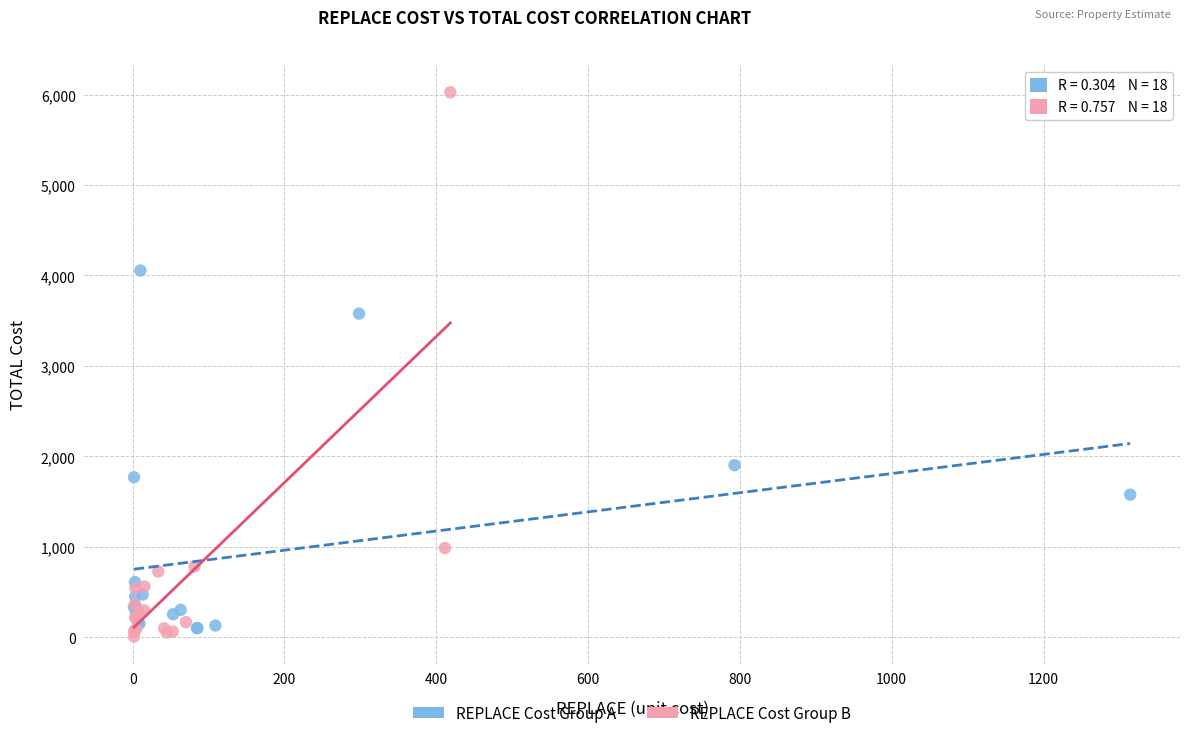

What are all the series names shown in the legend?

REPLACE Cost Group A, REPLACE Cost Group B